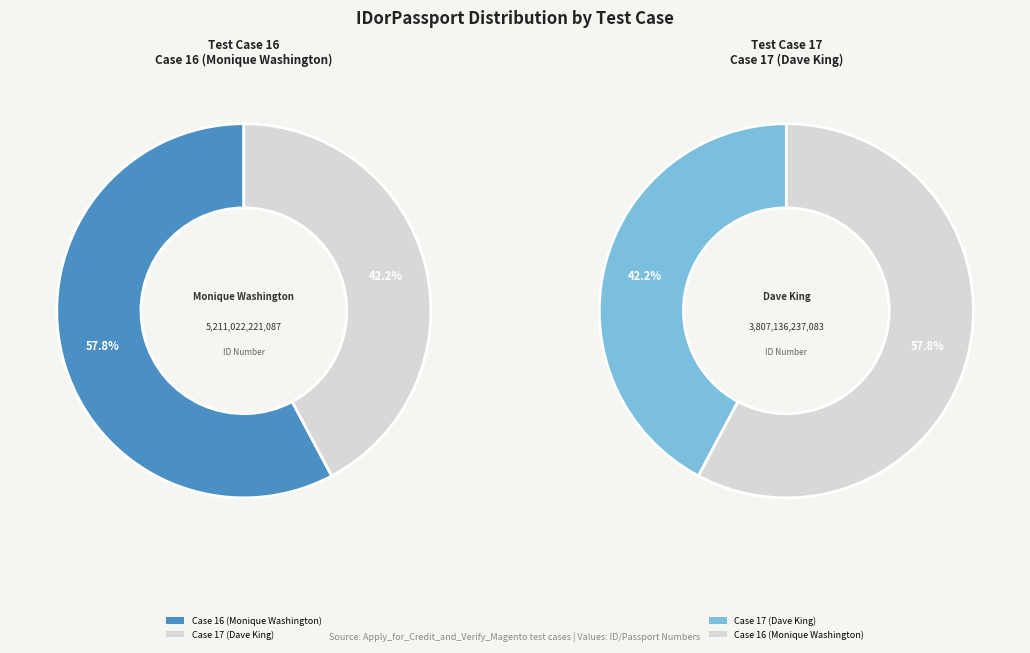

How many segments does this pie chart have?

2